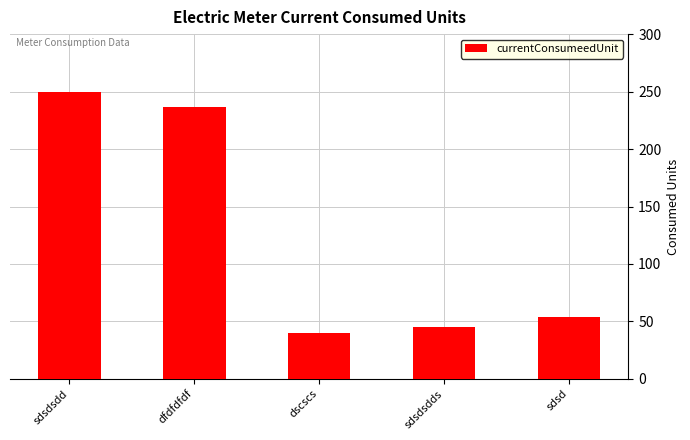

Reading right to left, list all the values displayed in this chart.

54	45	40	237	250